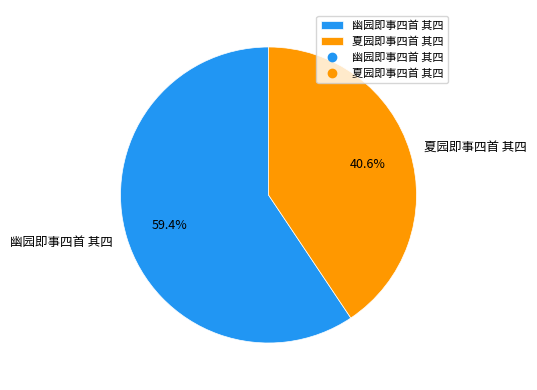

Is it true that 夏园即事四首 其四 is 33% of the pie?

False